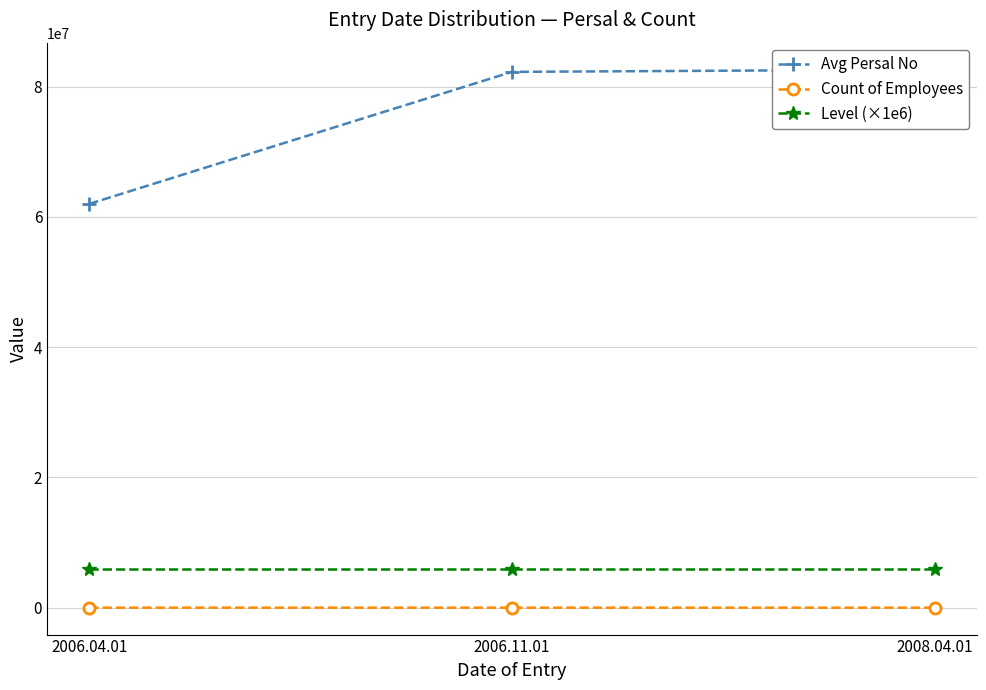

Reading right to left, transcribe all the data shown in this chart.

Avg Persal No: 2008.04.01=82602348.0	2006.11.01=82249898.6	2006.04.01=61986591.2
Count of Employees: 2008.04.01=2.0	2006.11.01=32.0	2006.04.01=5.0
Level (×1e6): 2008.04.01=6000000.0	2006.11.01=6000000.0	2006.04.01=6000000.0